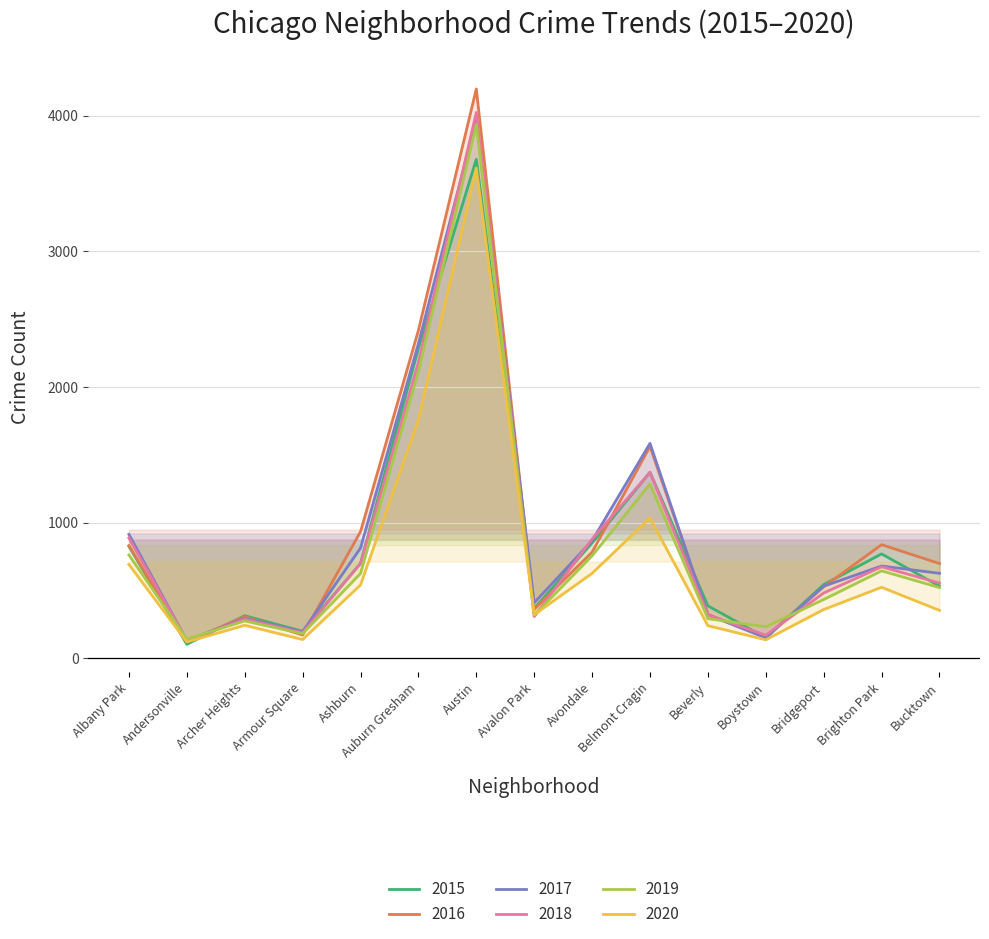

What is the maximum value shown in the chart?

4197